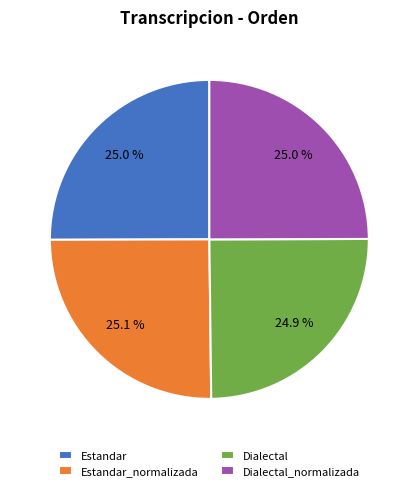

Approximately how many times larger is the value at Estandar_normalizada compared to Dialectal?

1.0